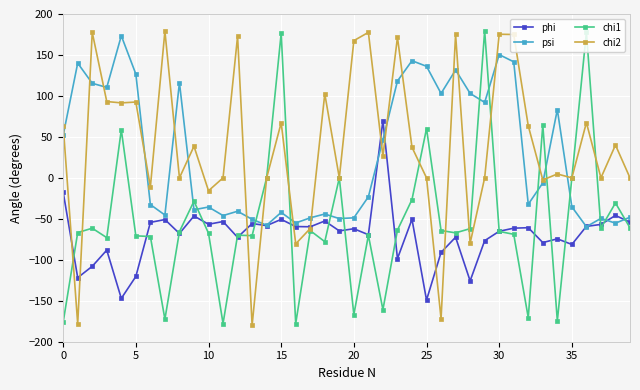

True or false: psi has more than 2 points higher than both neighbors.

True